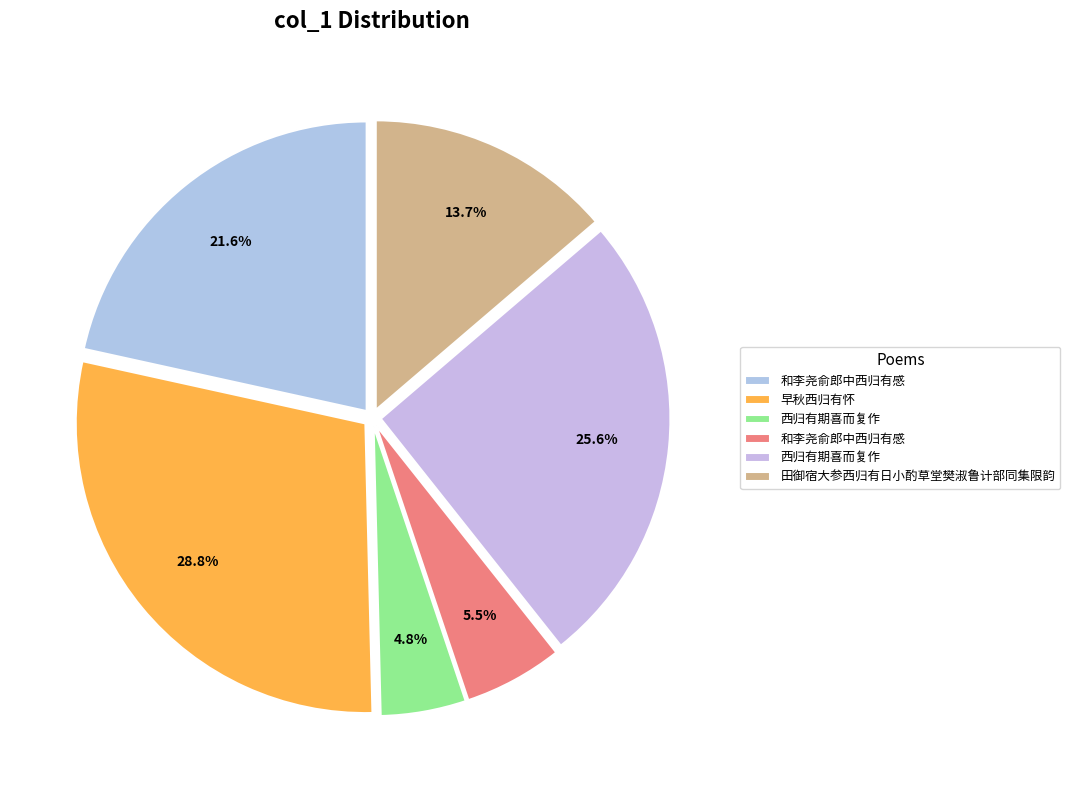

To the nearest percent, what is the average slice percentage?

17%